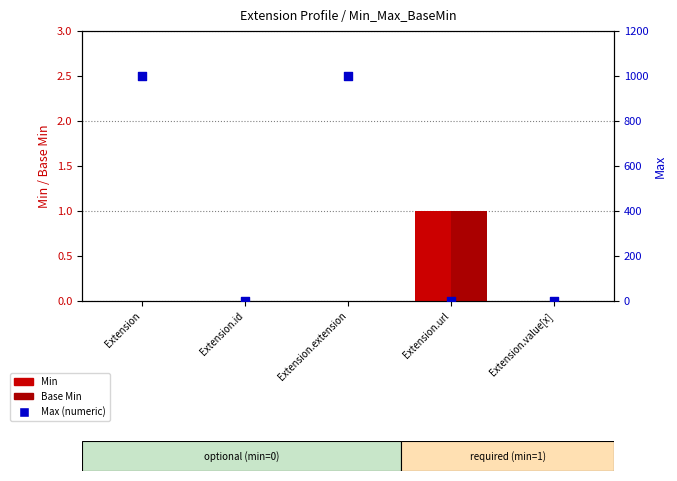

What is the total value across all series at Extension.id?

1